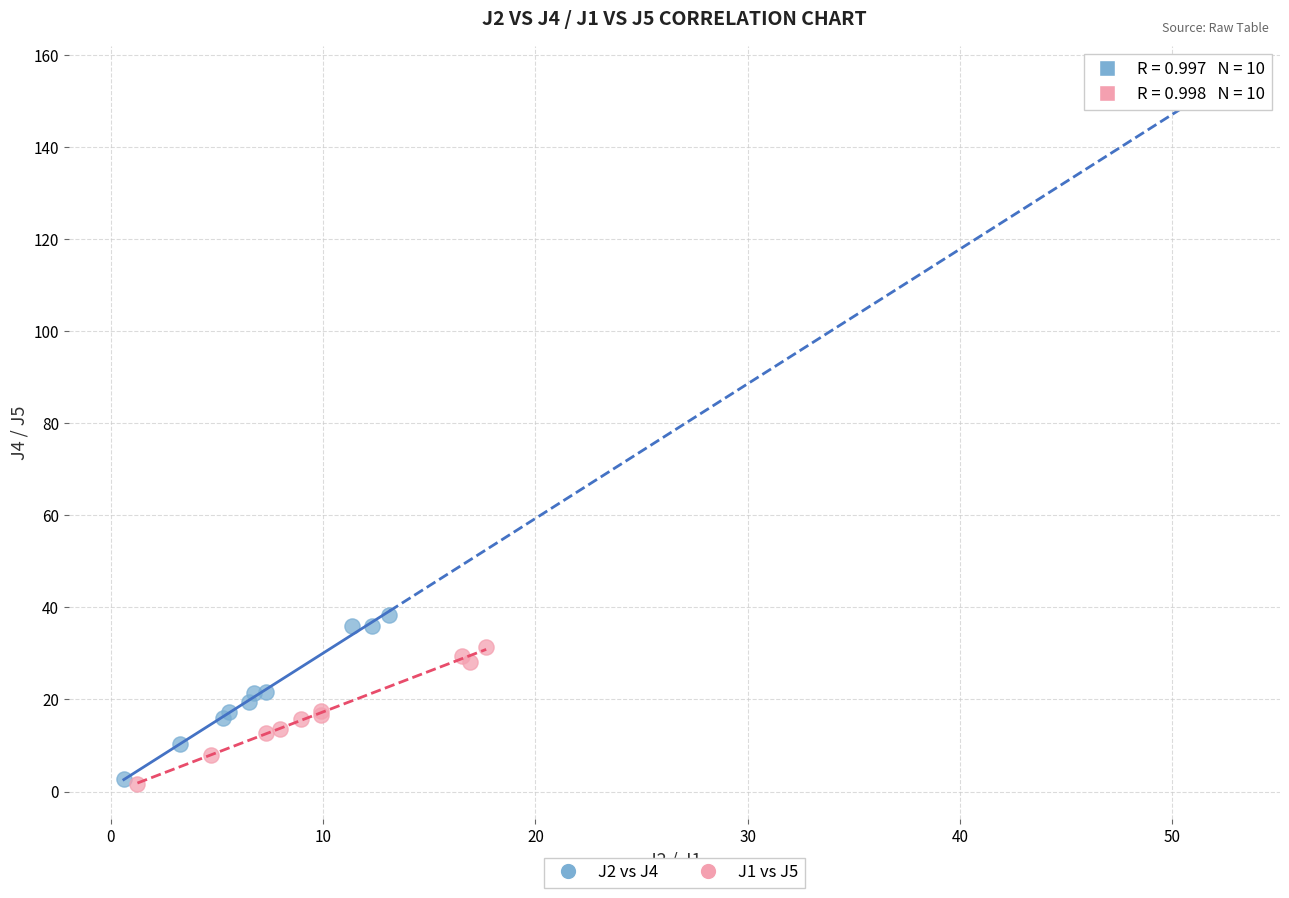

Which series reaches the maximum Y coordinate?

J2 vs J4